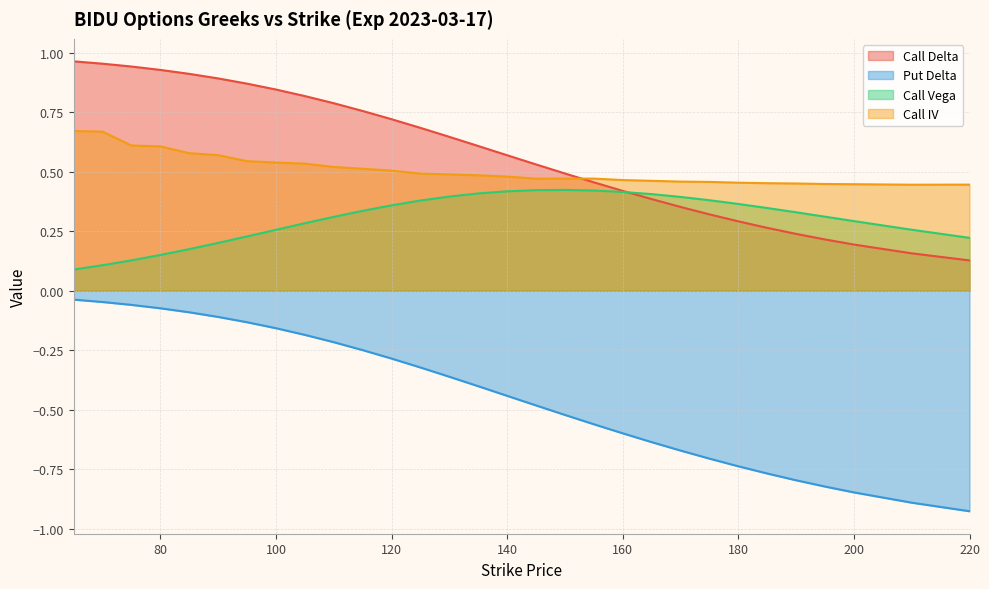

True or false: Call IV has more than 2 interior local peaks.

False